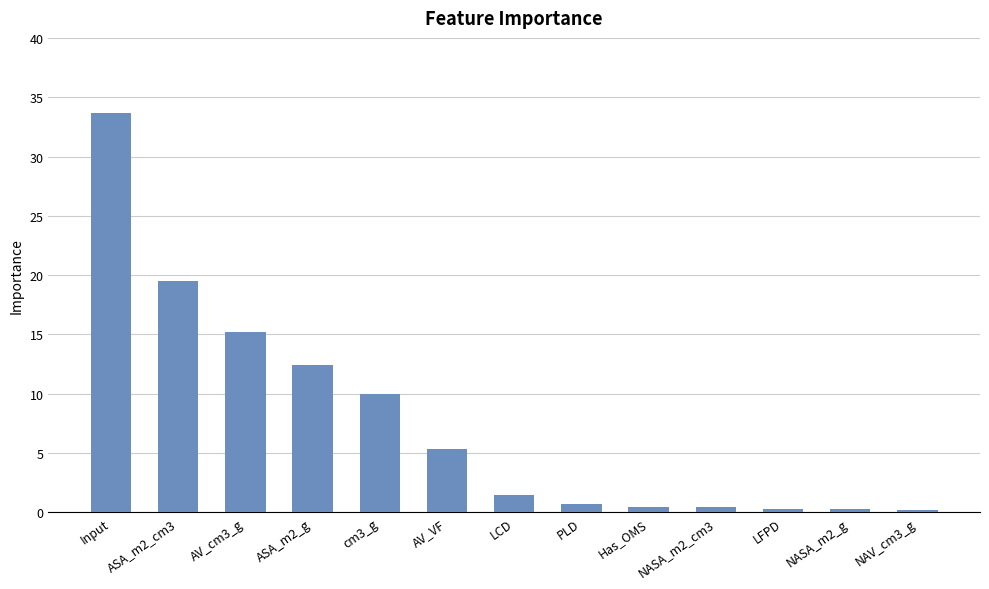

True or false: the data shows 51.4 at Input.

False